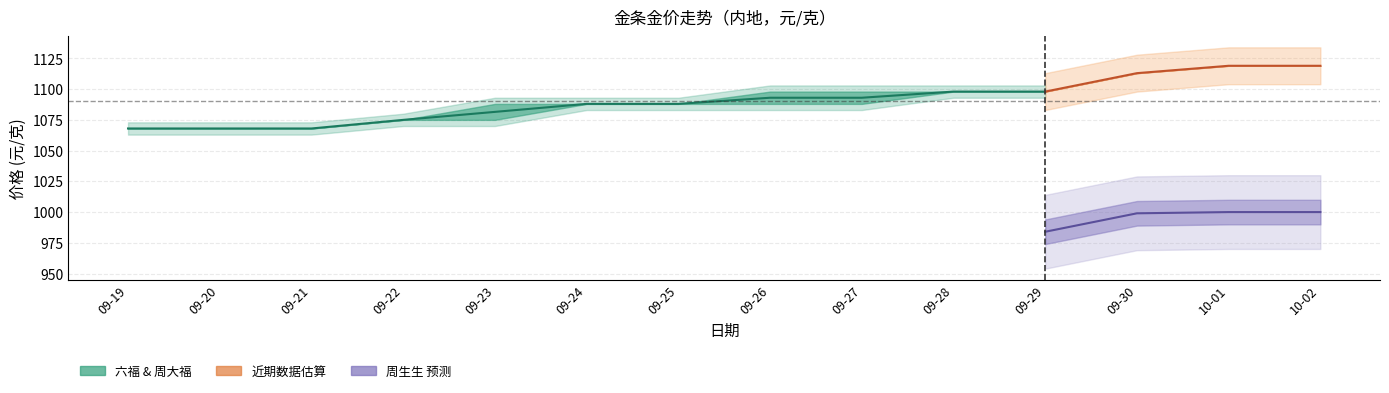

True or false: there are more than 0 points higher than both neighbors.

False